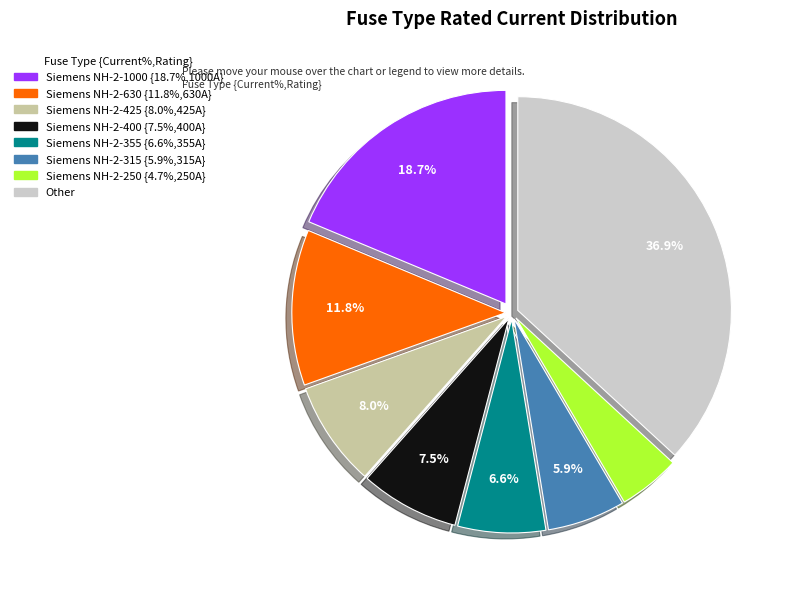

Does any single category account for the majority?

No